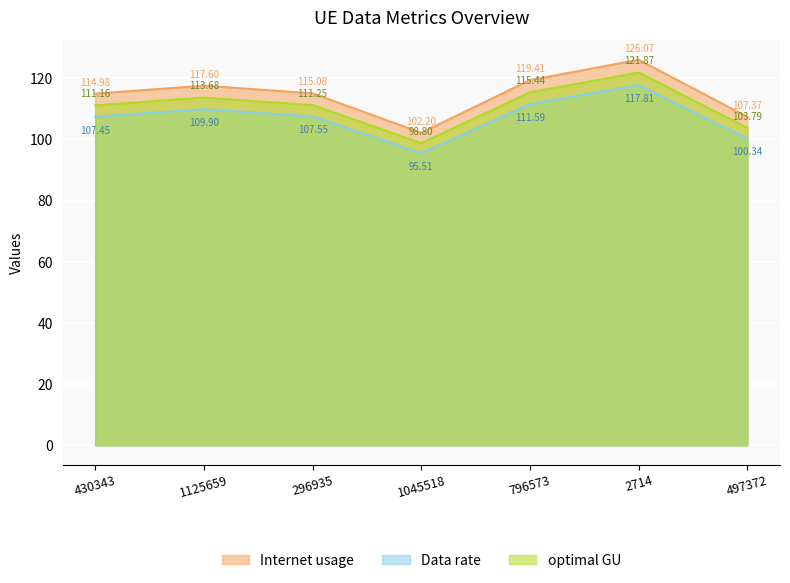

Rank the series at 430343 from lowest to highest value.

Data rate, optimal GU, Internet usage